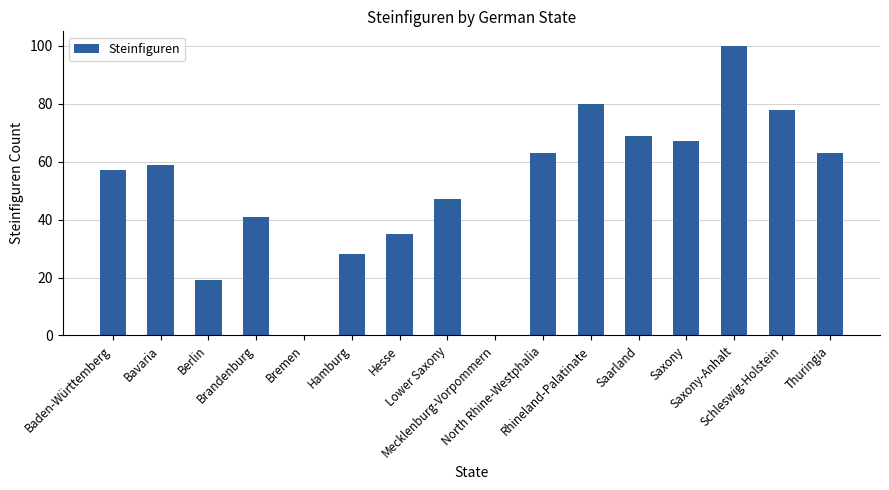

Between Bavaria and Rhineland-Palatinate, which is larger?

Rhineland-Palatinate